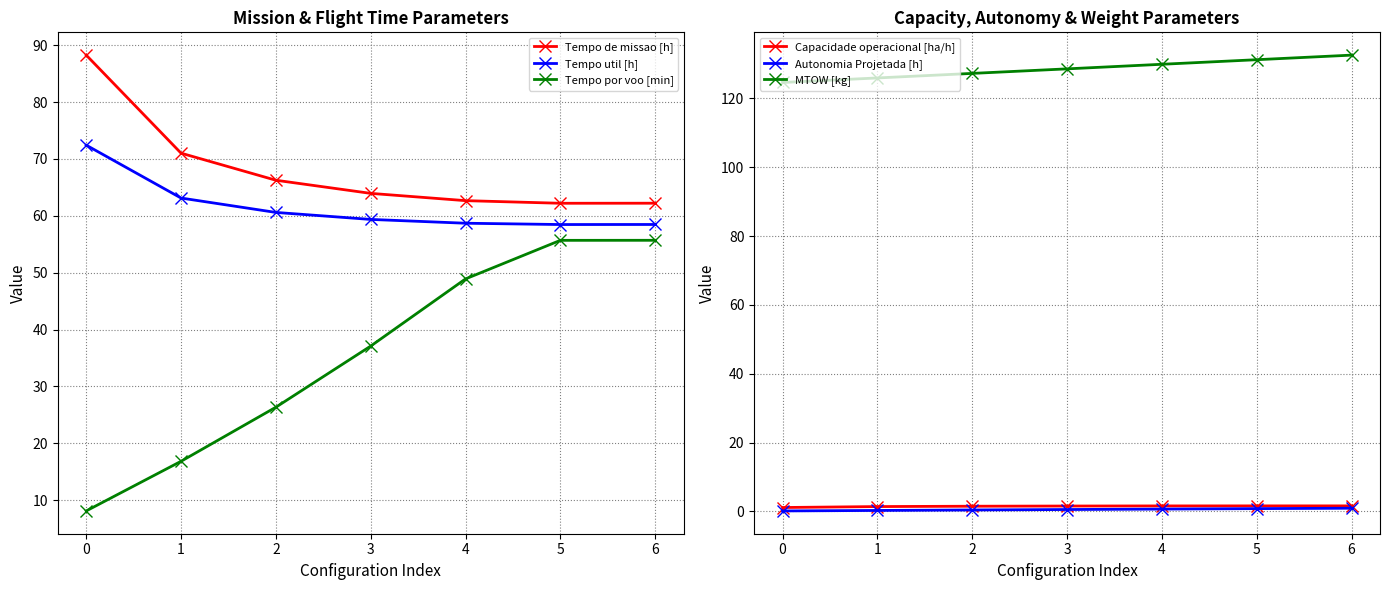

Reading left to right, transcribe all the data shown in this chart.

Tempo de missao [h]: 88.3	71.0	66.3	64.0	62.7	62.2	62.2
Tempo util [h]: 72.4	63.1	60.6	59.4	58.7	58.5	58.5
Tempo por voo [min]: 8.1	16.8	26.4	37.1	48.9	55.7	55.7
Capacidade operacional [ha/h]: 1.1	1.4	1.5	1.6	1.6	1.6	1.6
Autonomia Projetada [h]: 0.1	0.3	0.4	0.6	0.7	0.8	0.9
MTOW [kg]: 124.6	126.0	127.3	128.6	129.9	131.2	132.6